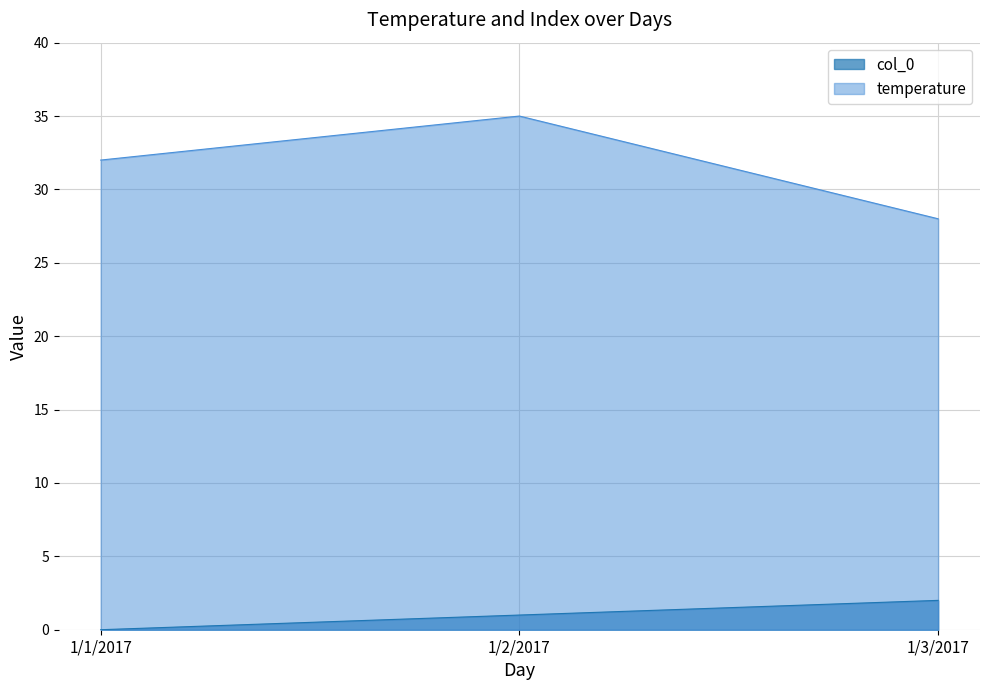

Which category has the highest value in the col_0 series?

1/3/2017